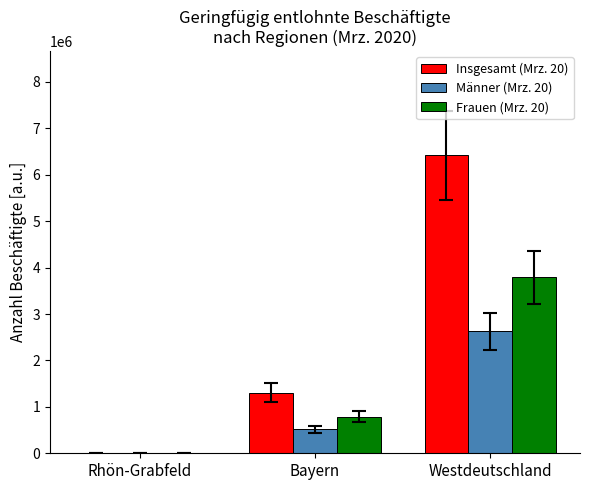

What is the total value across all series at Westdeutschland?

12830880